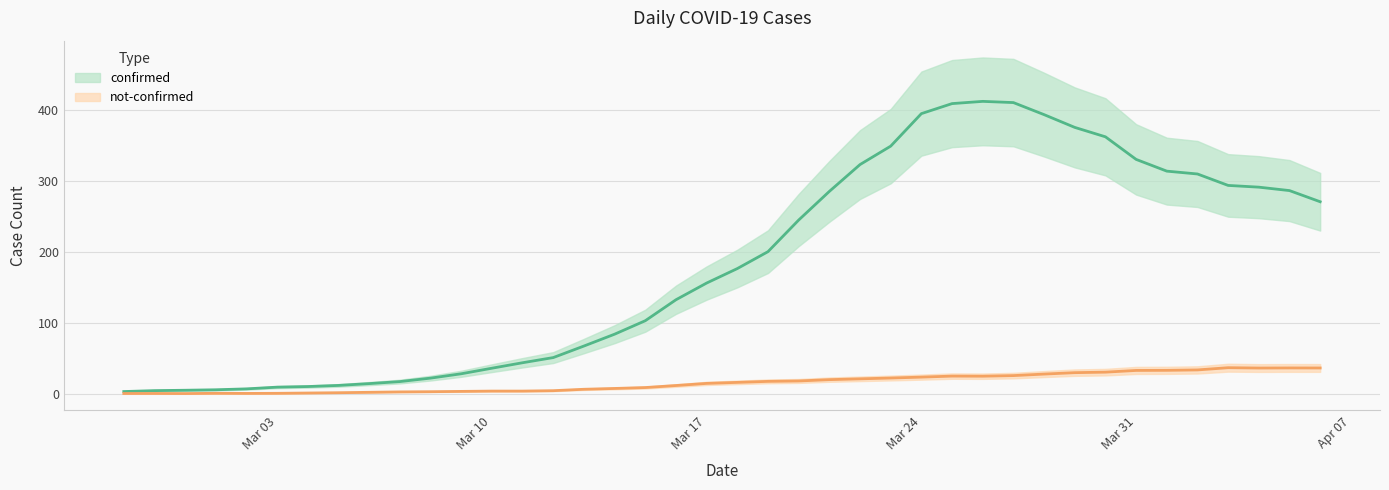

Which label corresponds to the smallest value in the chart?

2020-02-28